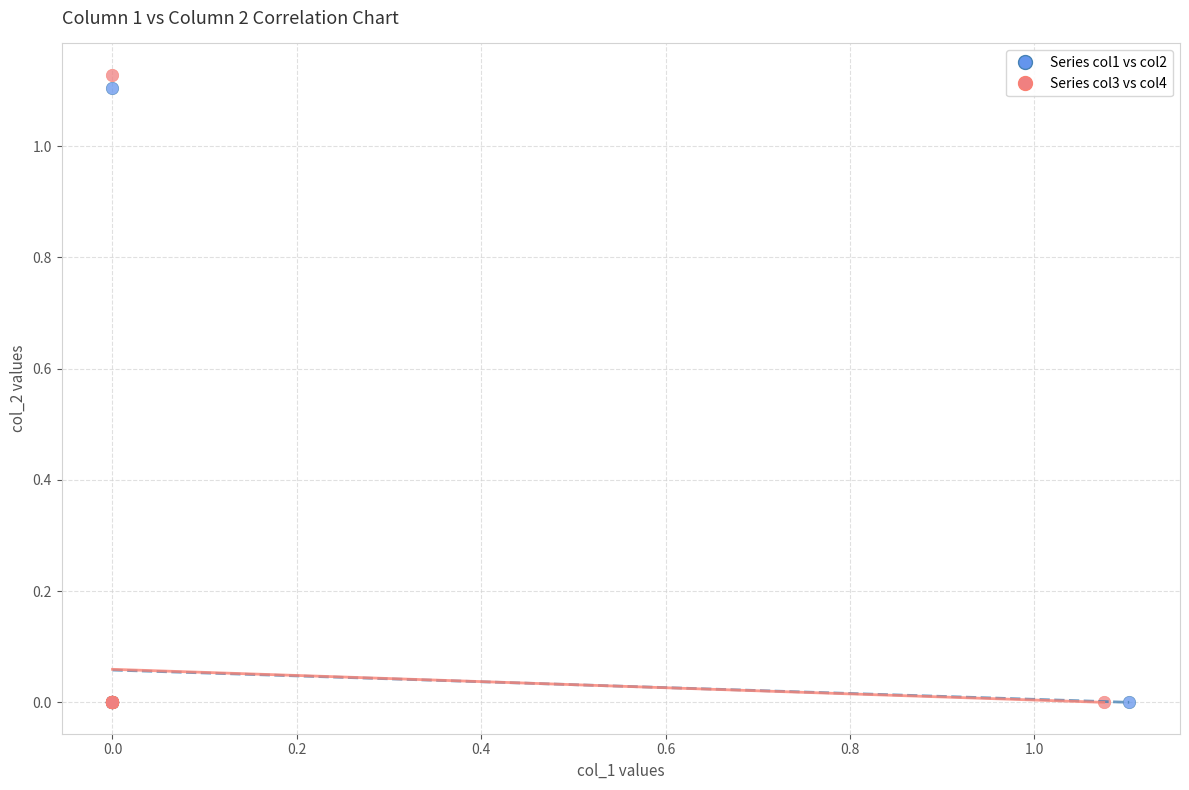

What are all the series names shown in the legend?

Series col1 vs col2, Series col3 vs col4